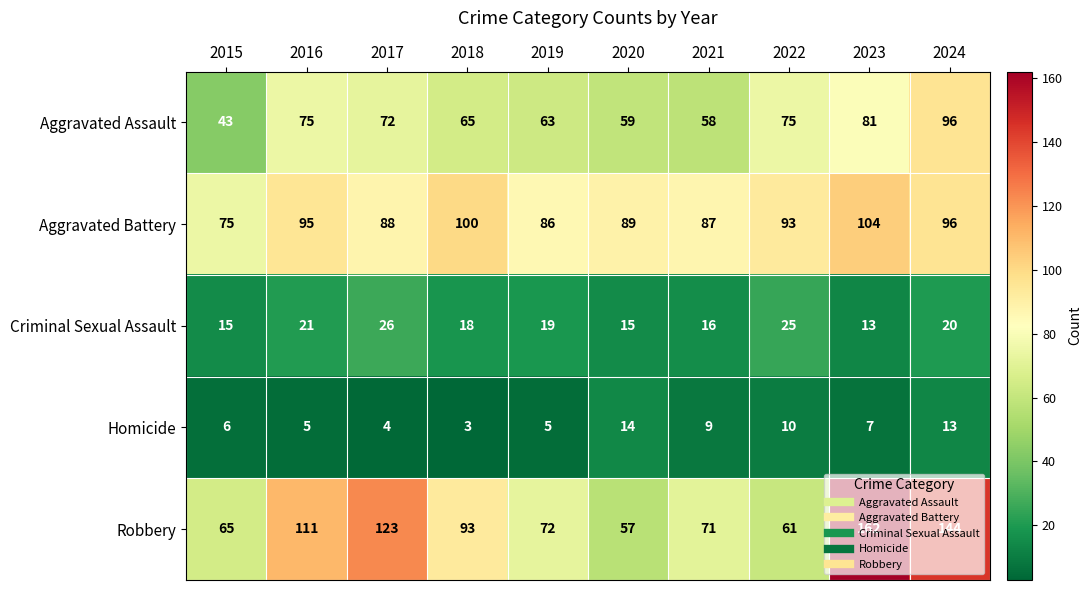

Between 2022 and 2023, which series saw the biggest shift?

Robbery